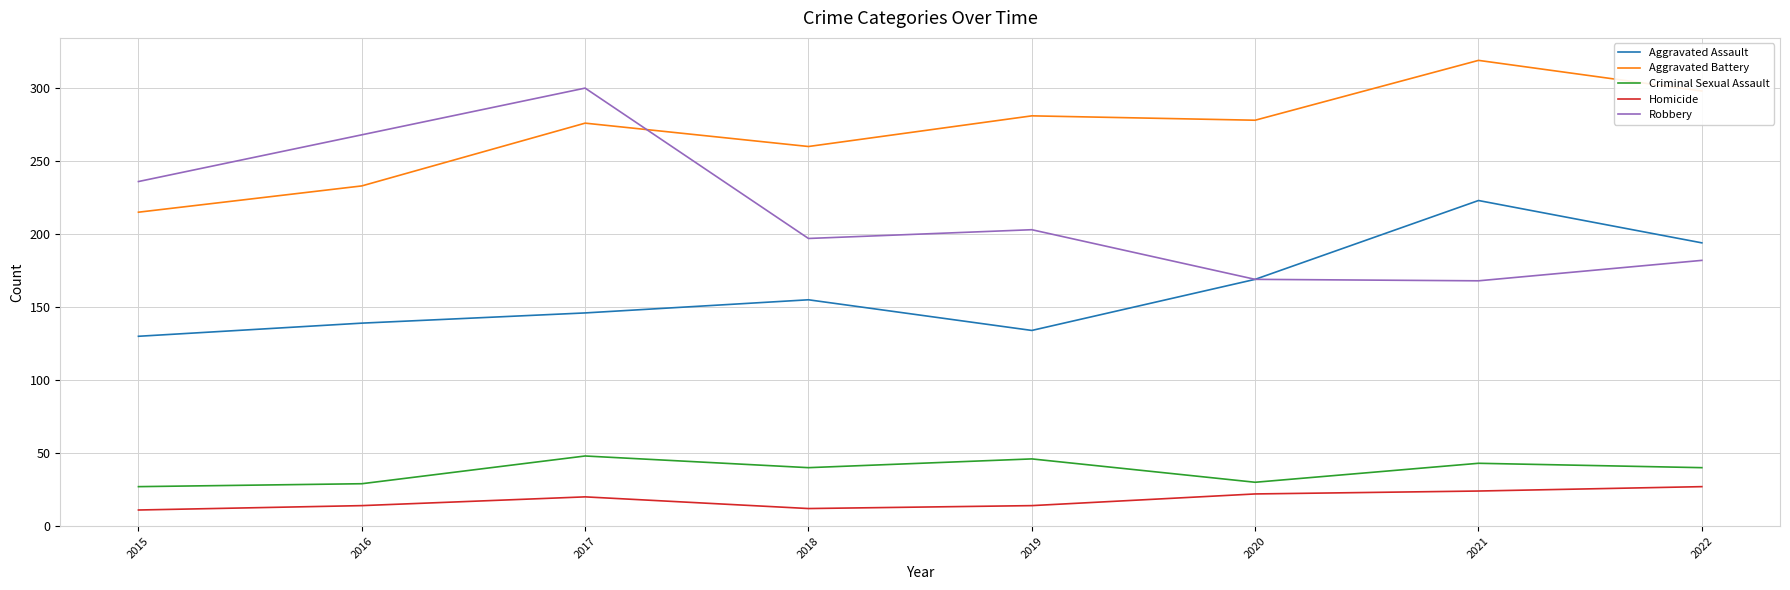

Count the Homicide values in the range 14 to 24.

5